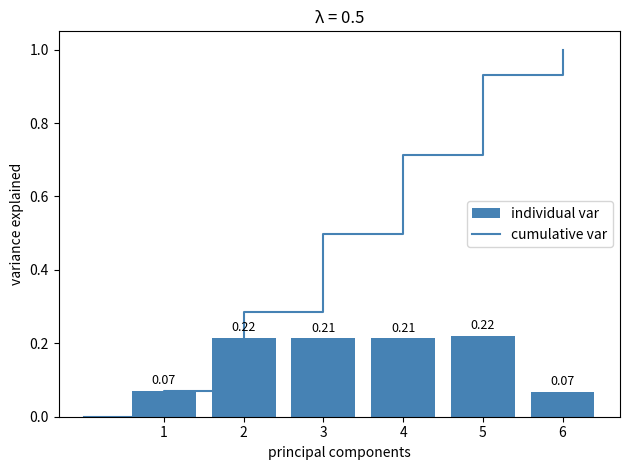

What is the sum of all individual var values?

1.0